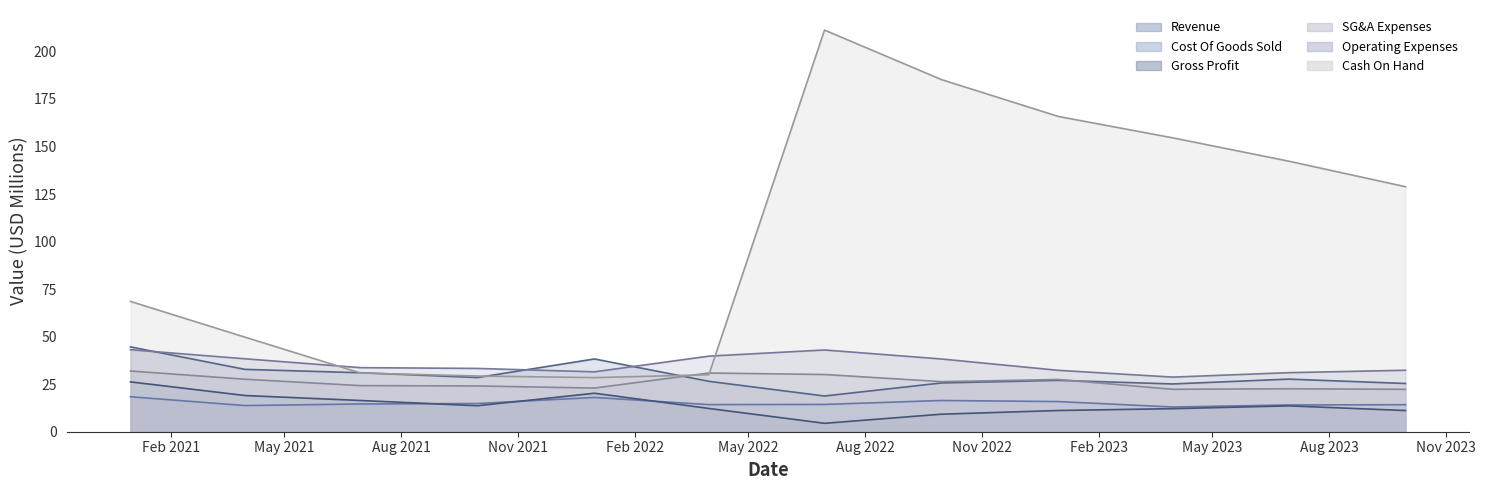

Does the chart display data point markers on the line(s)?

No